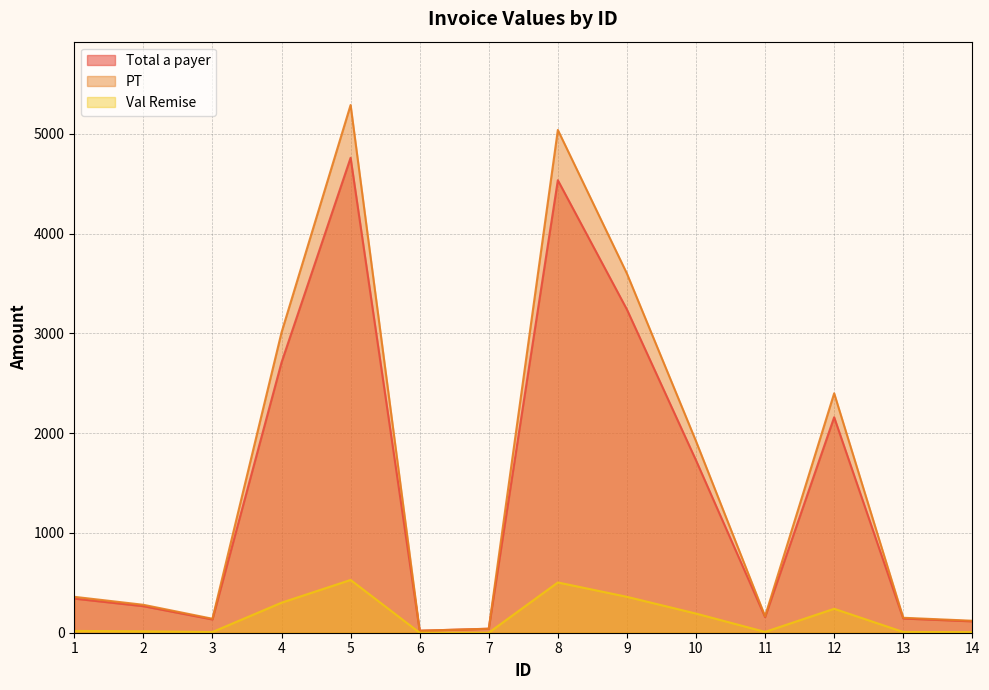

Which series has the largest range (max minus min)?

PT